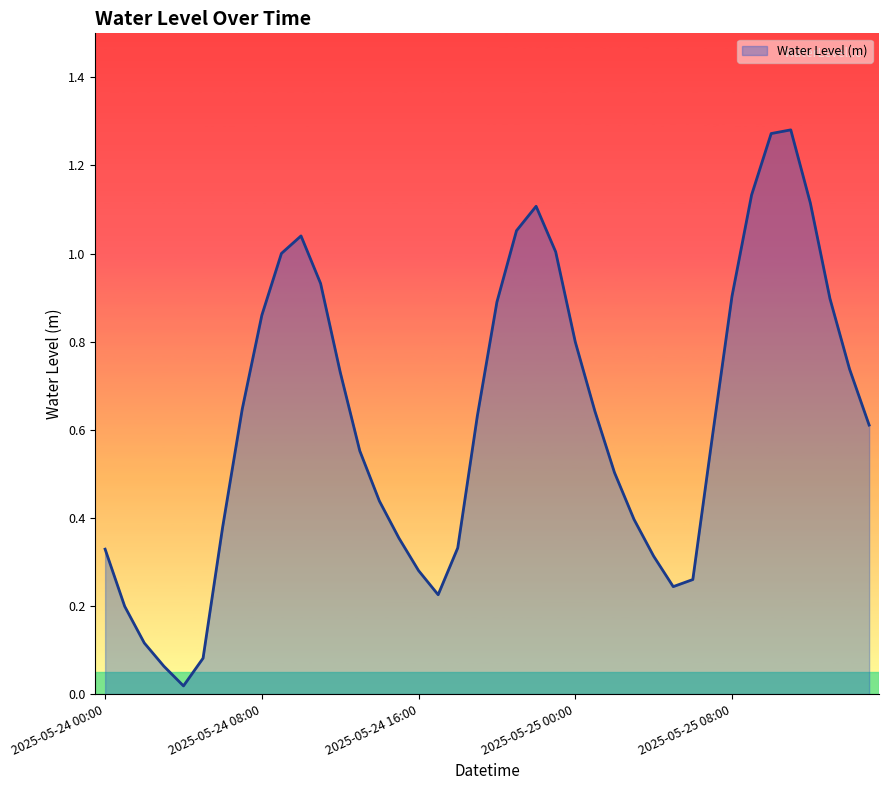

What is the greatest value displayed?

1.3